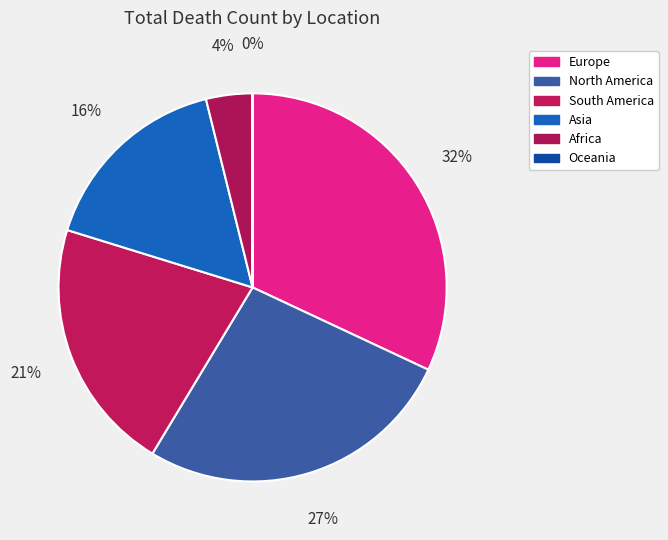

How many slices are in this pie chart?

6